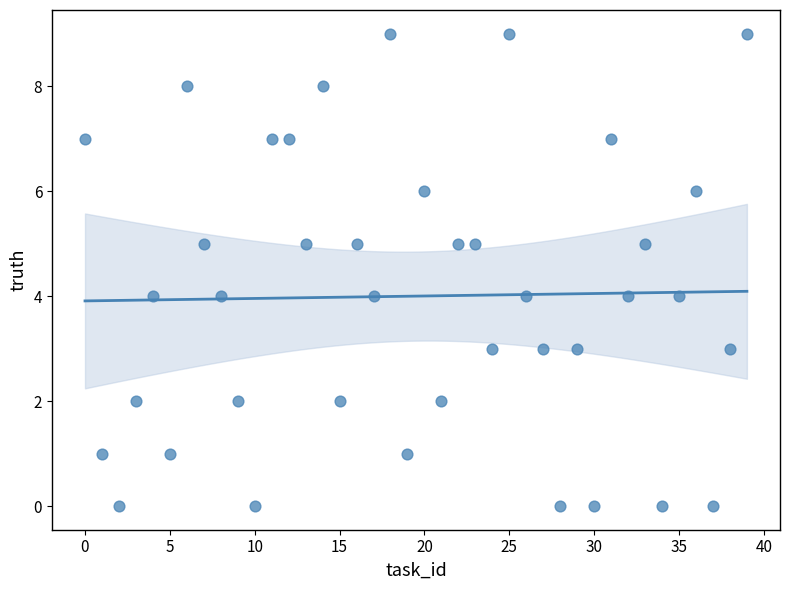

What is the range of Y values (max minus min)?

9